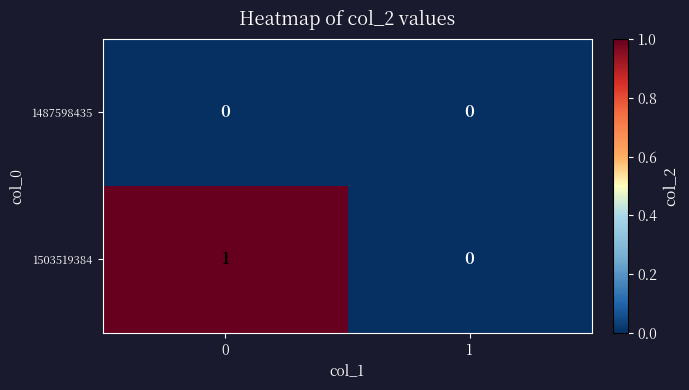

Reading left to right, transcribe all the data shown in this chart.

1487598435: 0	0
1503519384: 1	0